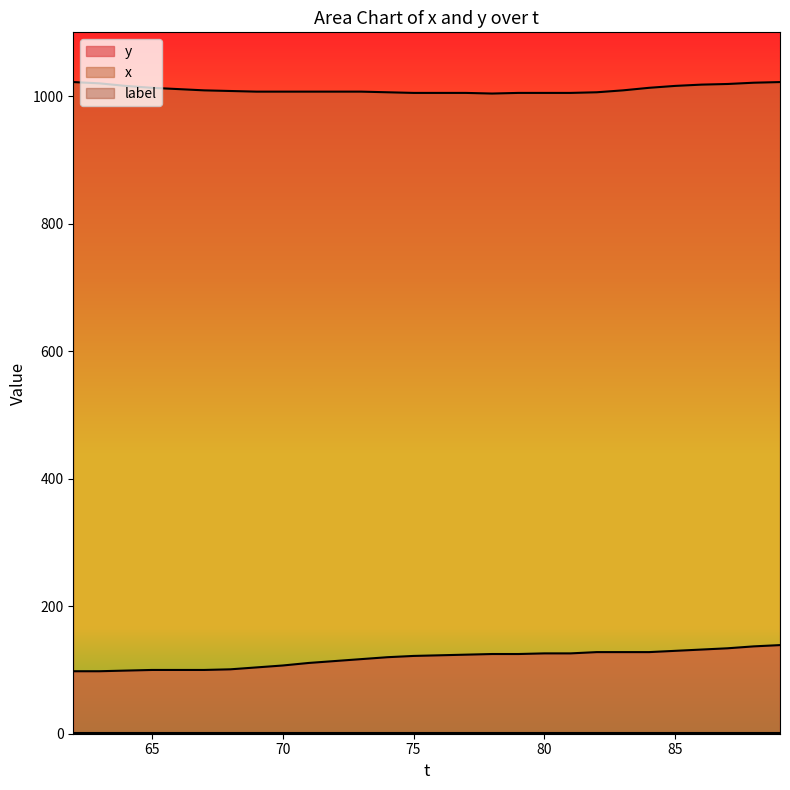

Is the value of x at 78 greater than the value of y at 75?

Yes